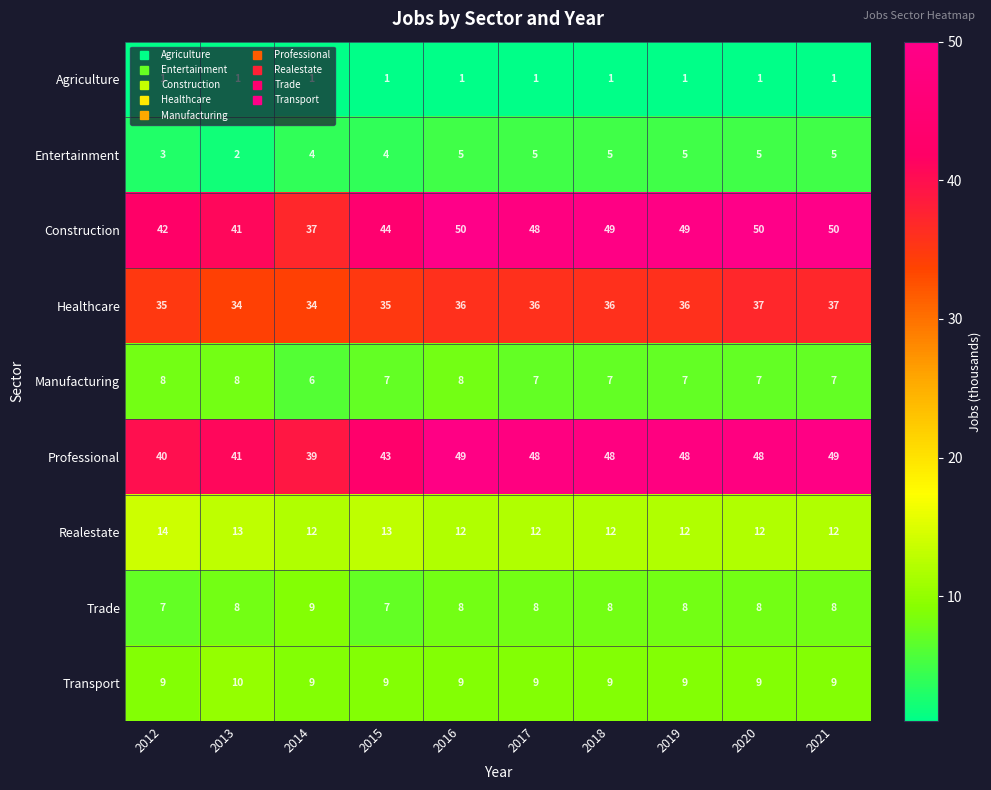

The value of Realestate at 2019 is 3. True or false?

False